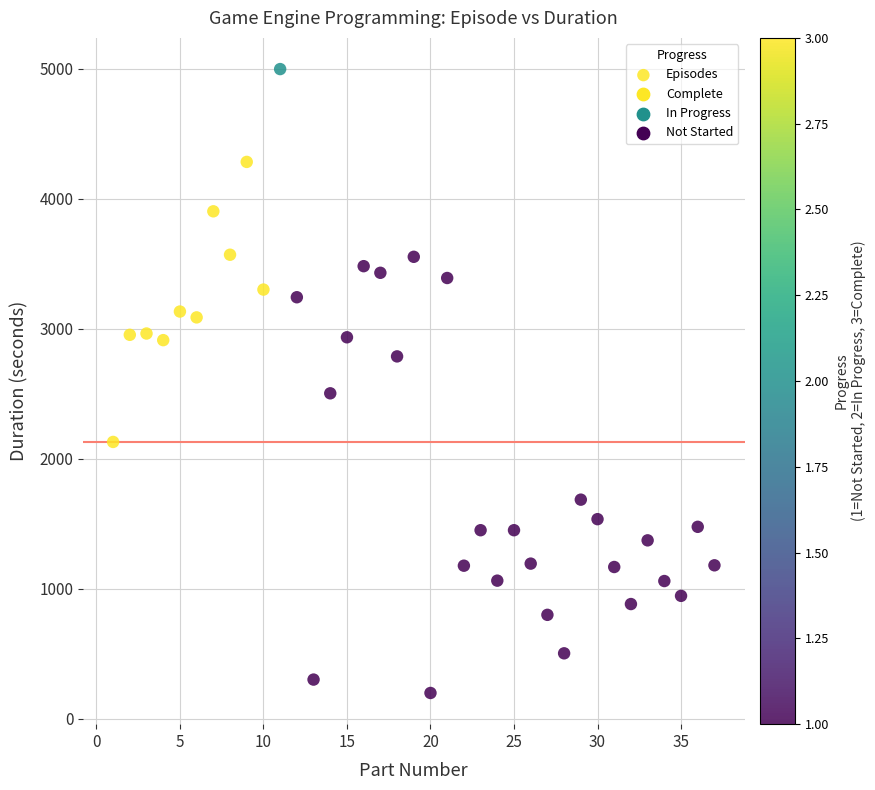

What is the range of X values (max minus min)?

36